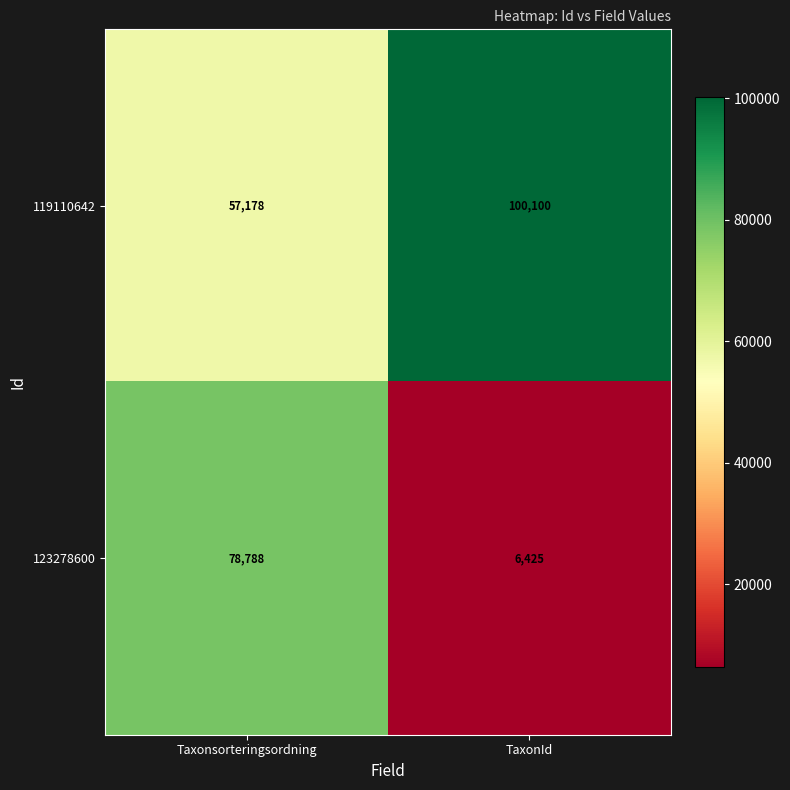

Which series has the largest total across all categories?

119110642